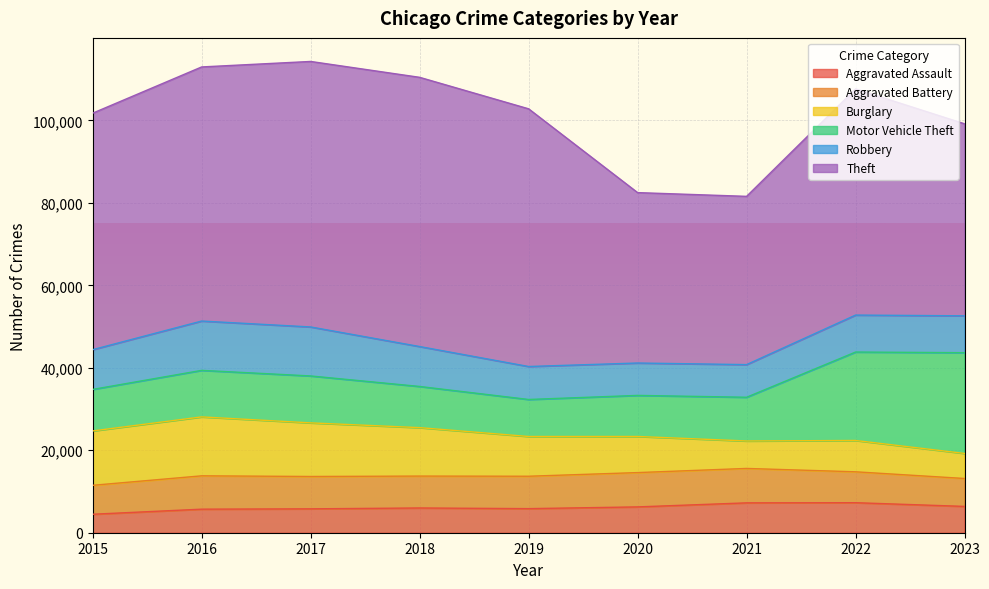

What are all the series names shown in the legend?

Aggravated Assault, Aggravated Battery, Burglary, Motor Vehicle Theft, Robbery, Theft